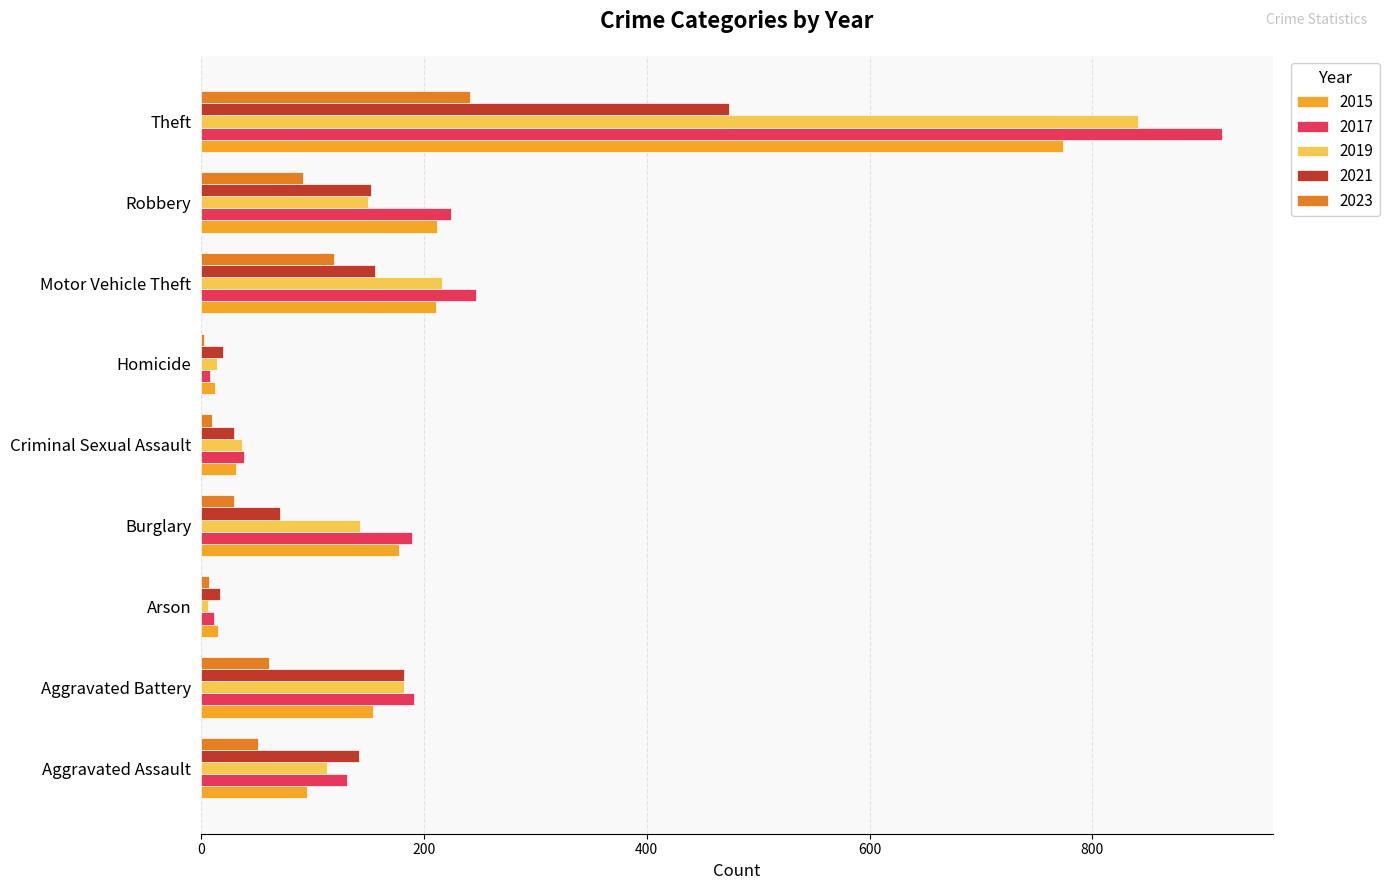

At which category is the sum across all series the highest?

Theft